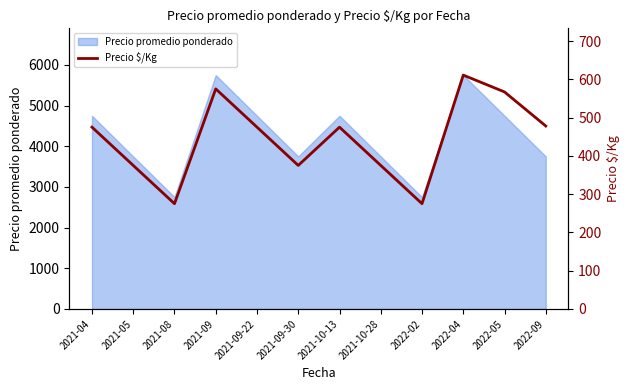

What is the maximum value shown in the chart?

611